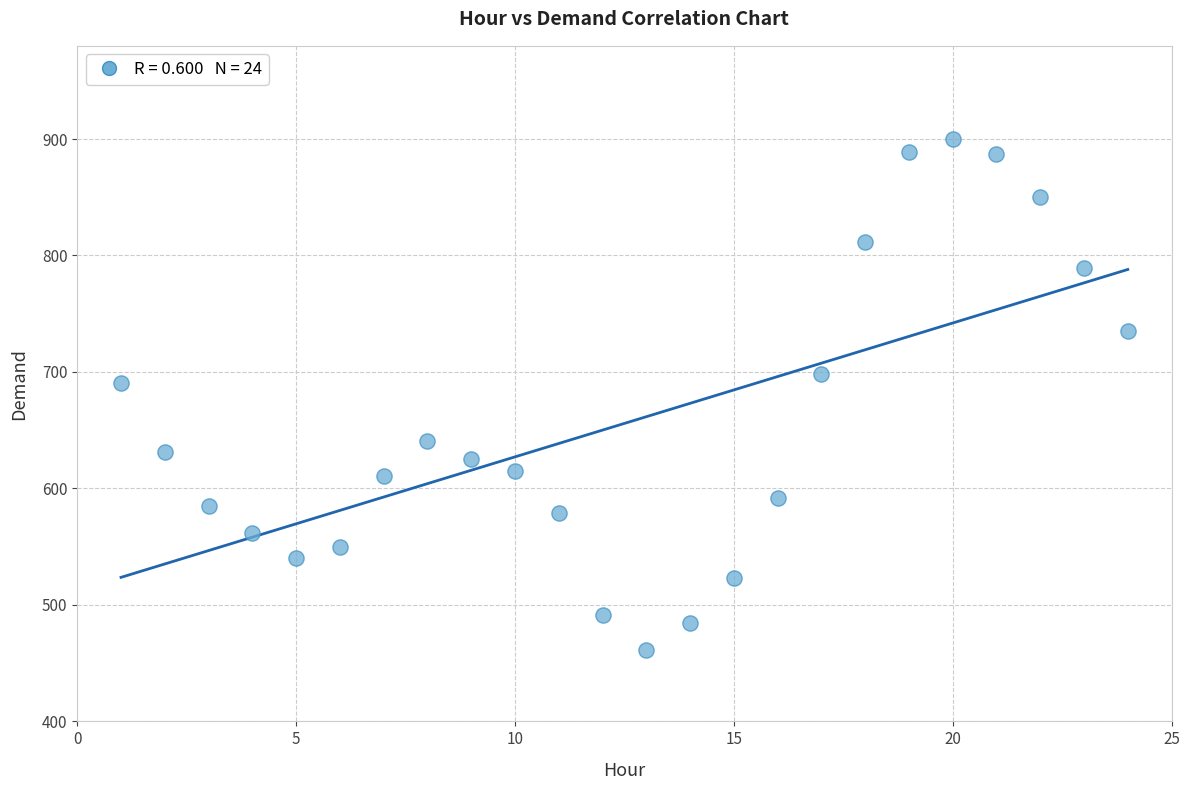

What is the range of X values (max minus min)?

23.0